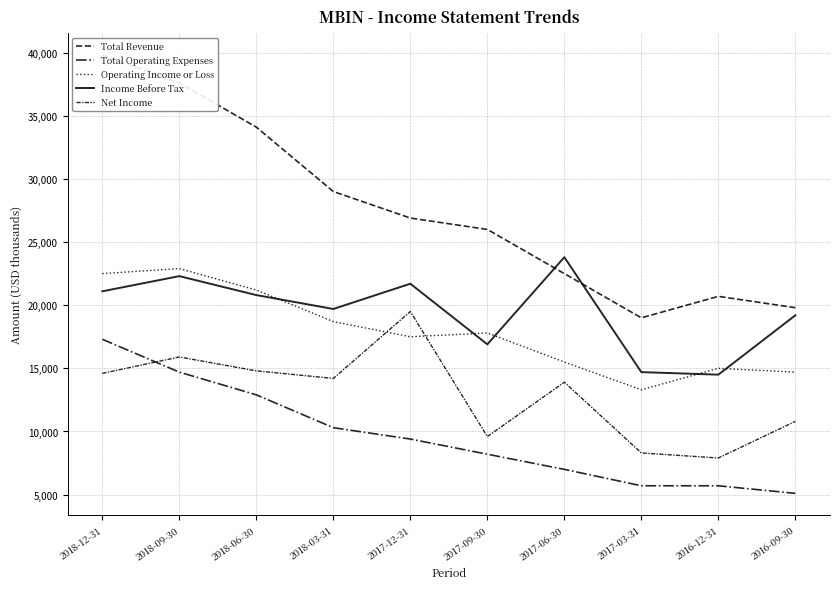

At which category is the sum across all series the highest?

2018-12-31